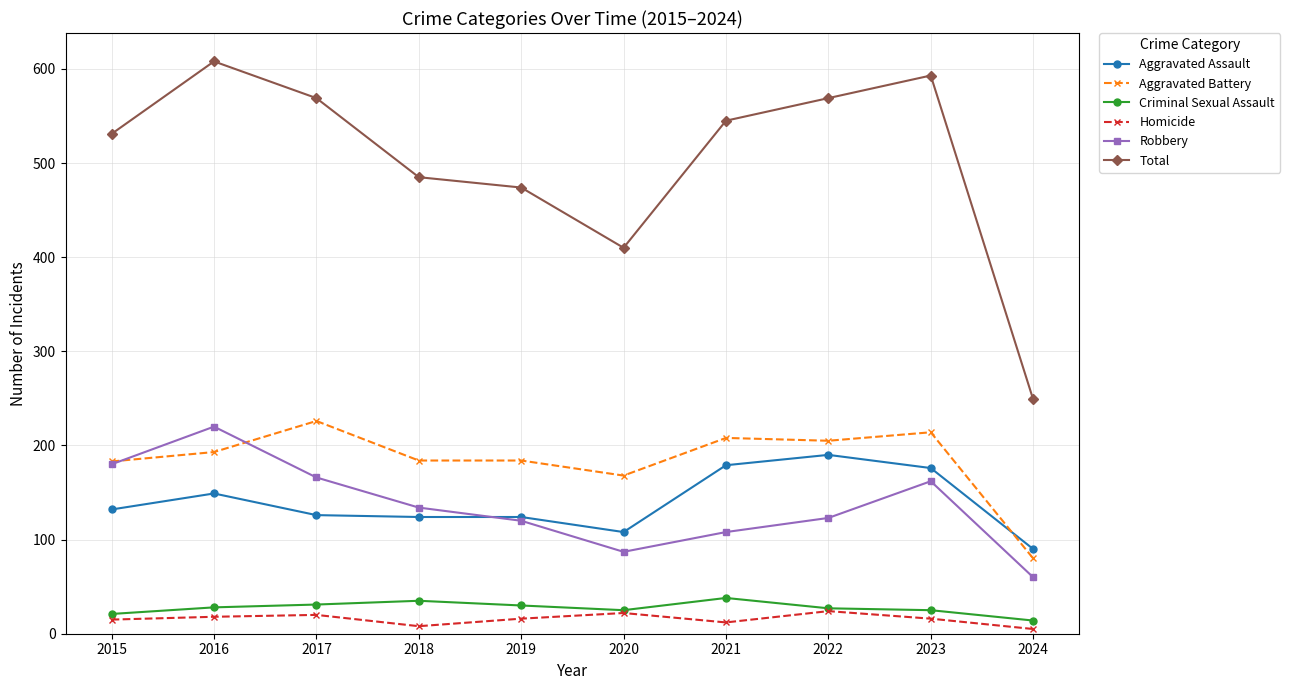

What is the total value across all series at 2017?

1138